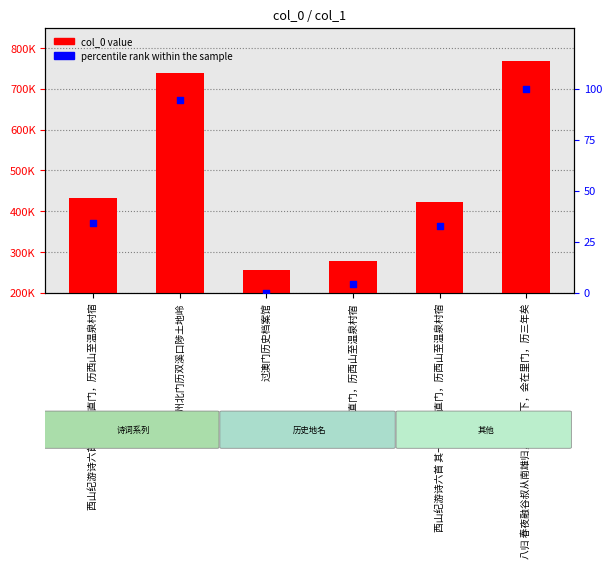

Is the value of percentile rank within the sample at 晓出茂州北门历双溪口陟土地岭 greater than the value of col_0 value at 西山纪游诗六首 其一 始出西直门，历西山至温泉村宿?

No